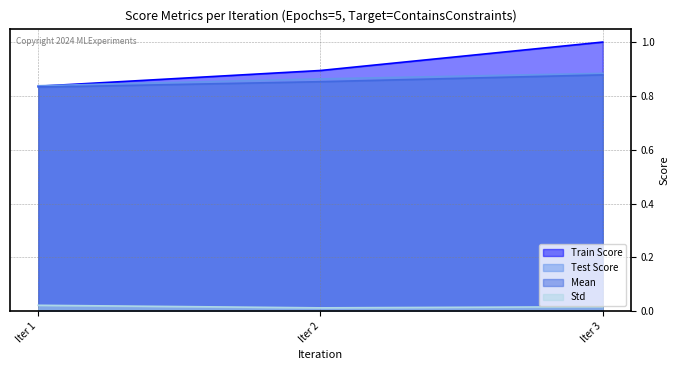

At which category is the sum across all series the highest?

Iter 3